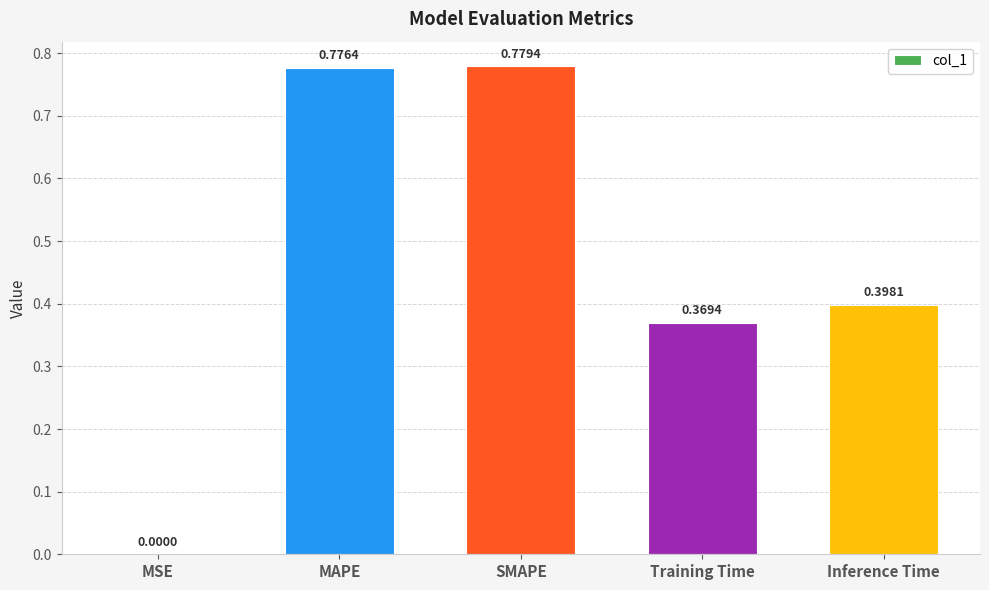

Between MAPE and MSE, which is larger?

MAPE